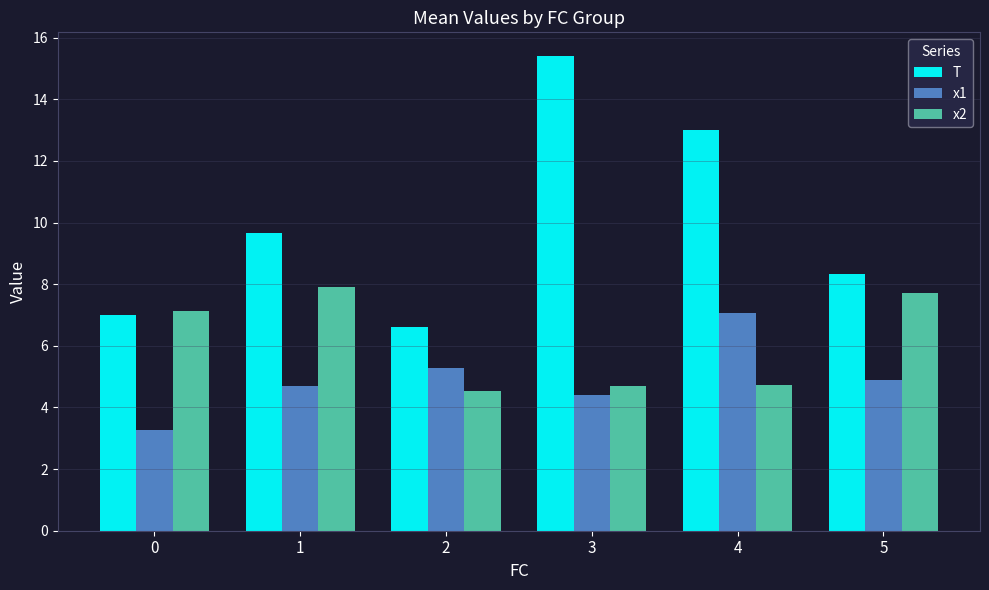

What is the lowest value of the T series?

6.6